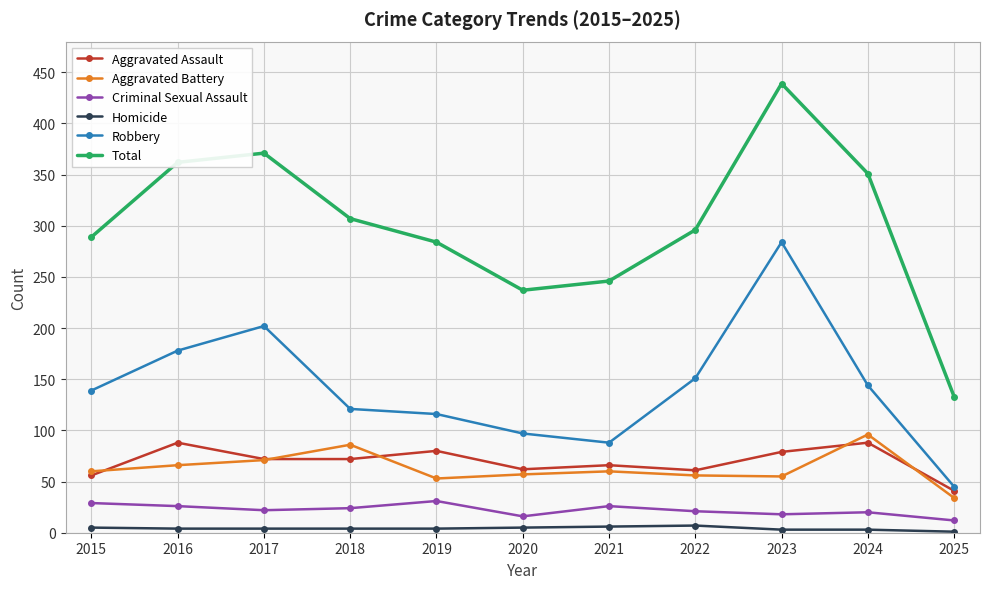

Which category has the highest value in the Robbery series?

2023